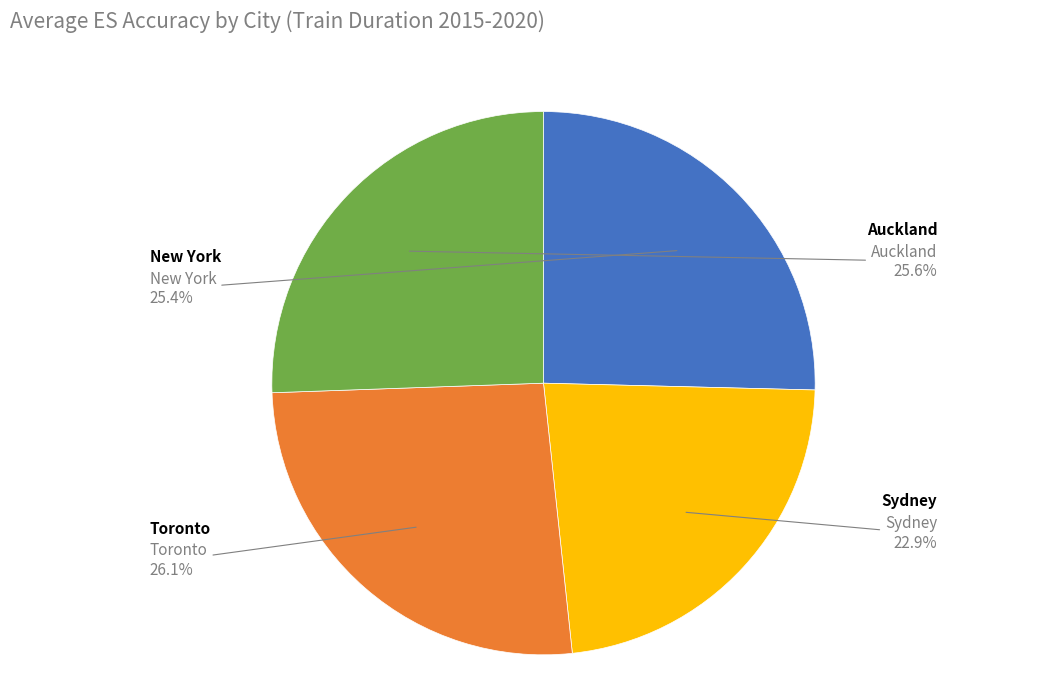

Is there any slice that represents more than half of the pie?

No